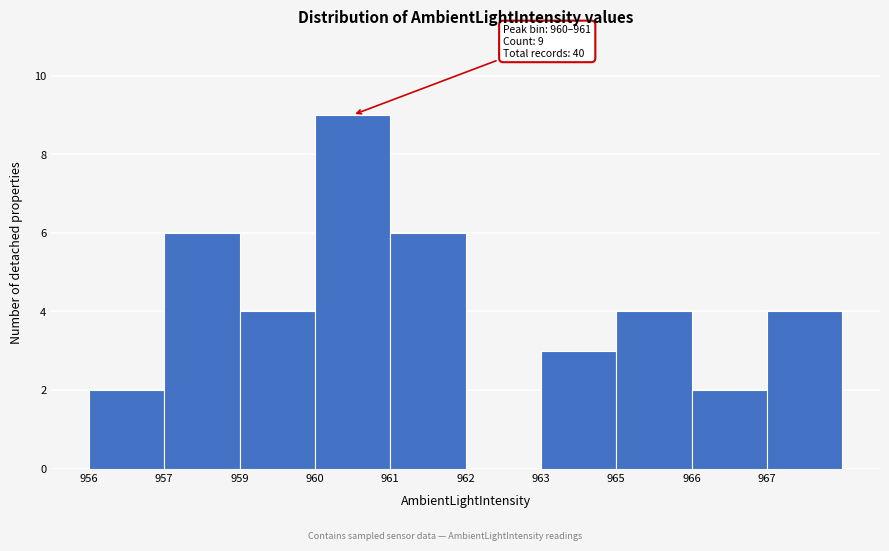

Reading left to right, list all the values displayed in this chart.

956=2	957=6	959=4	960=9	961=6	962=0	963=3	965=4	966=2	967=4